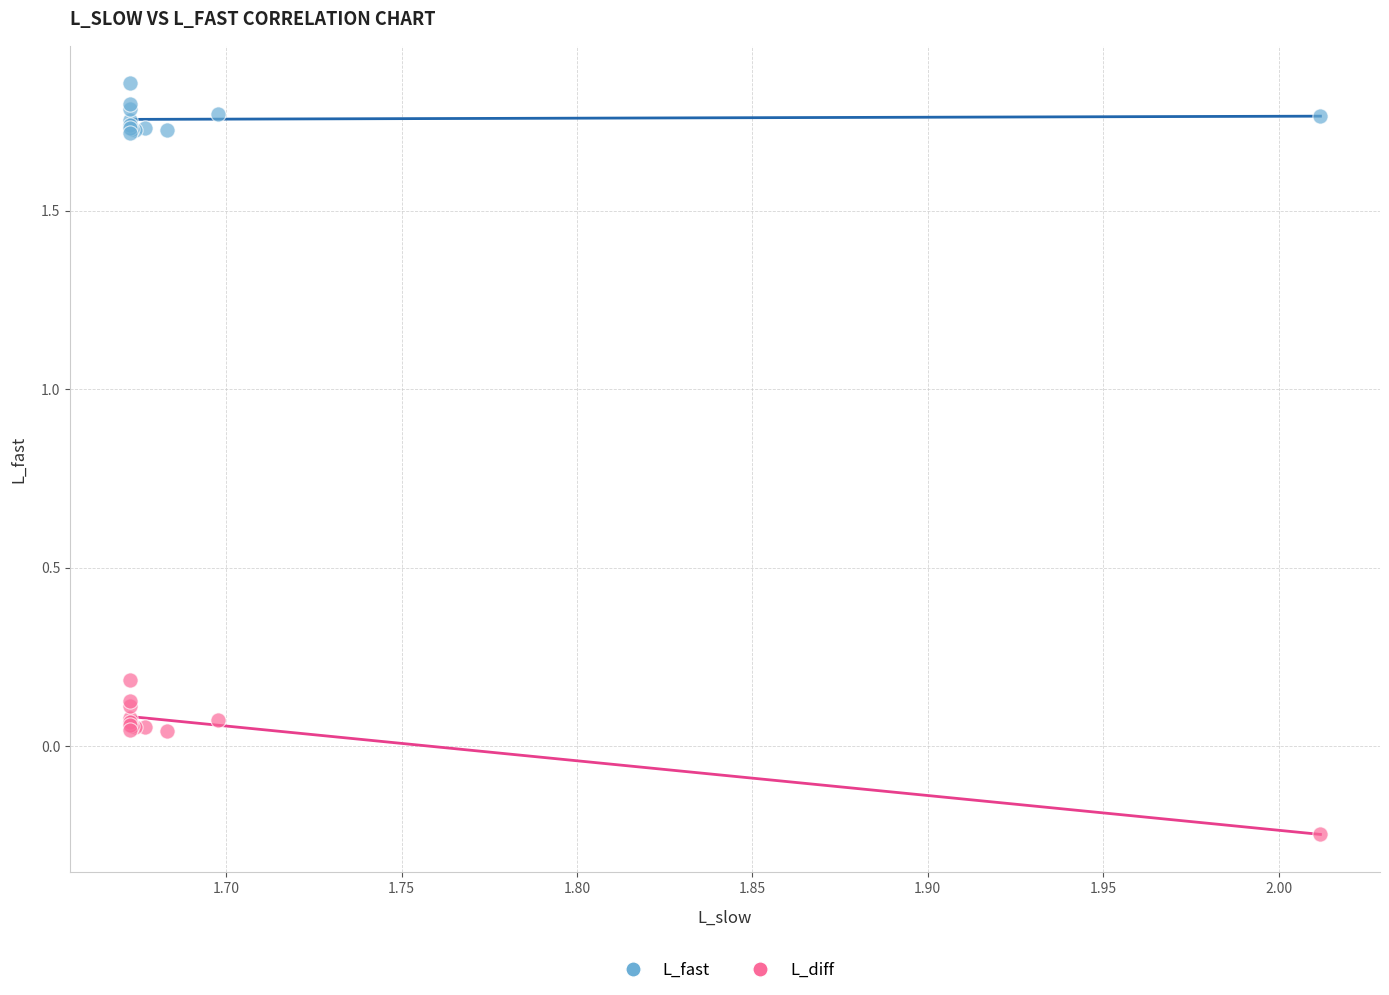

Which series has the widest spread of Y values?

L_diff